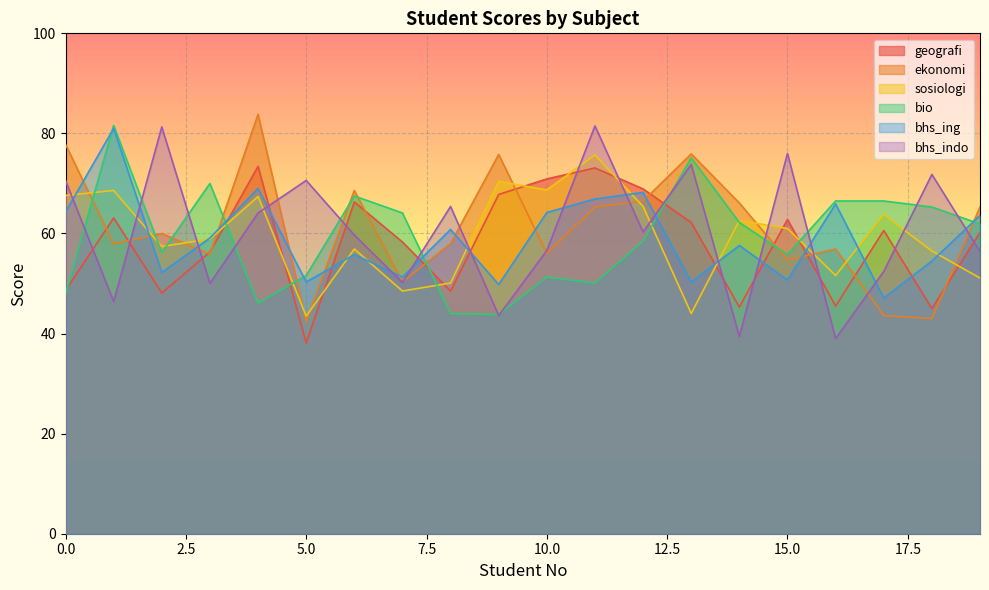

What is the total value across all series at 1?

398.6